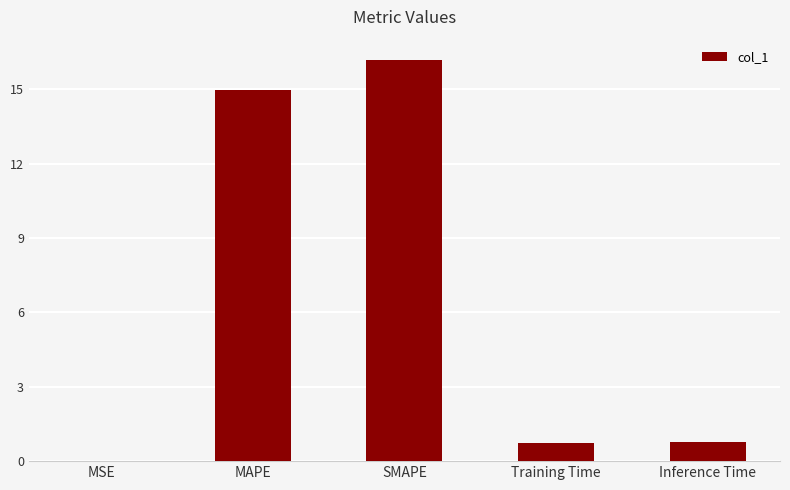

Which label corresponds to the largest value in the chart?

SMAPE